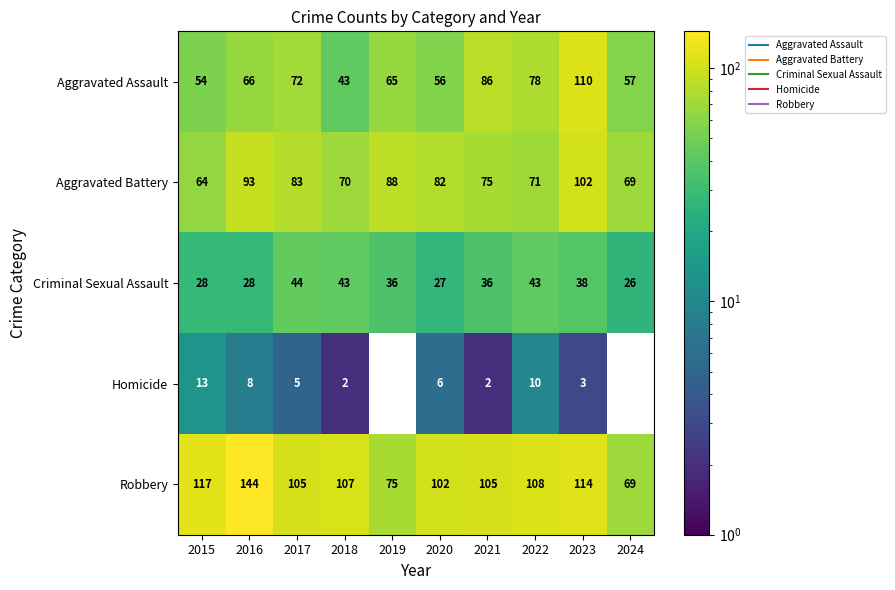

List the series in order of their peak value, lowest first.

Homicide, Criminal Sexual Assault, Aggravated Battery, Aggravated Assault, Robbery